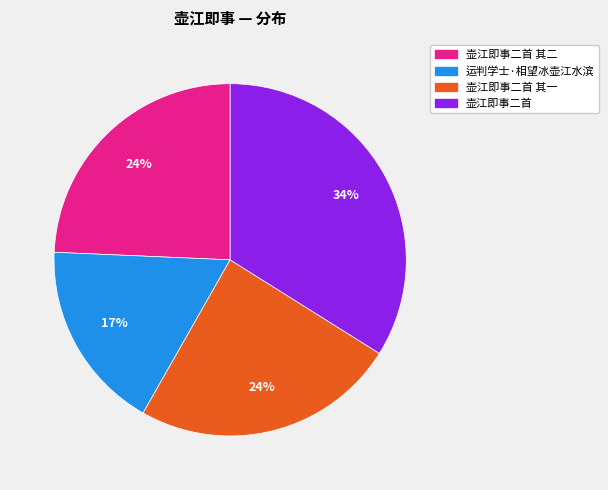

Is there a majority slice in this chart?

No